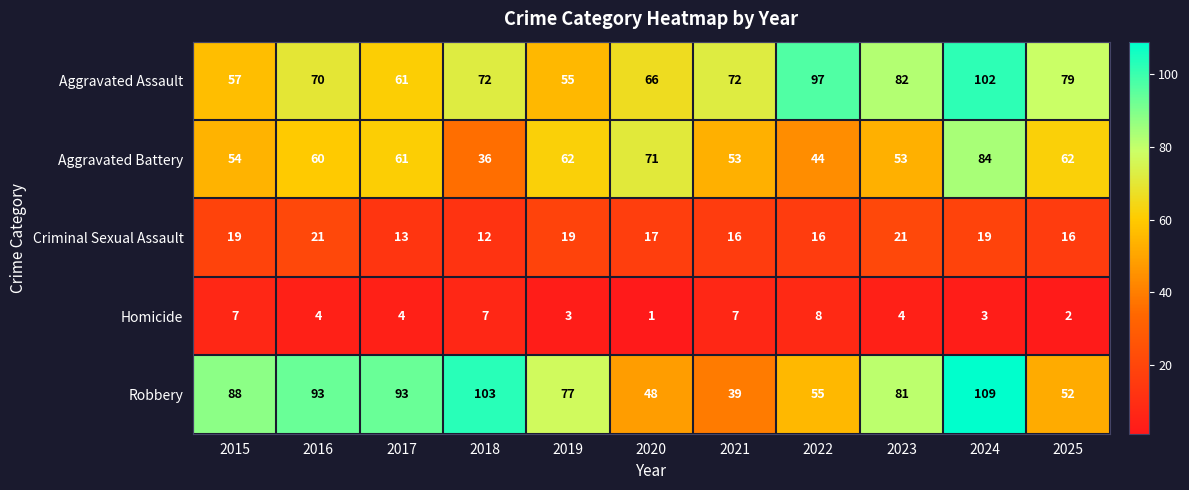

What is the approximate value of Homicide at 2018?

7